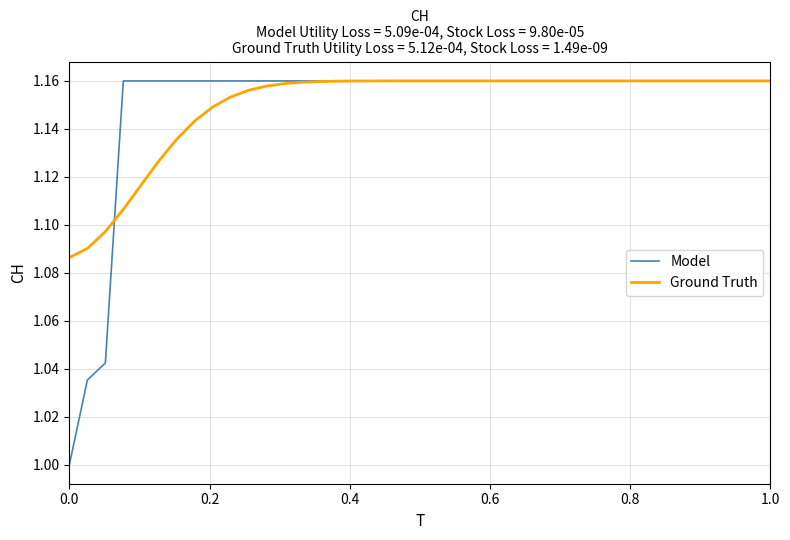

Which series has the largest range (max minus min)?

Model